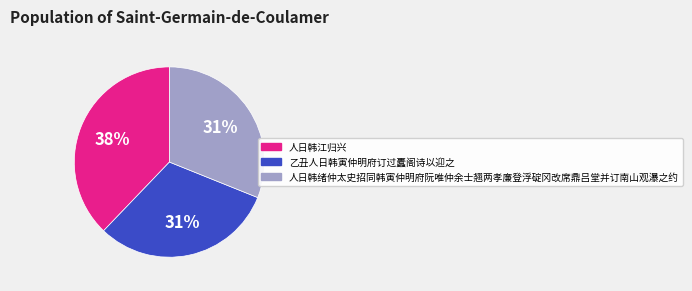

True or false: 人日韩江归兴 accounts for 25% of the total.

False